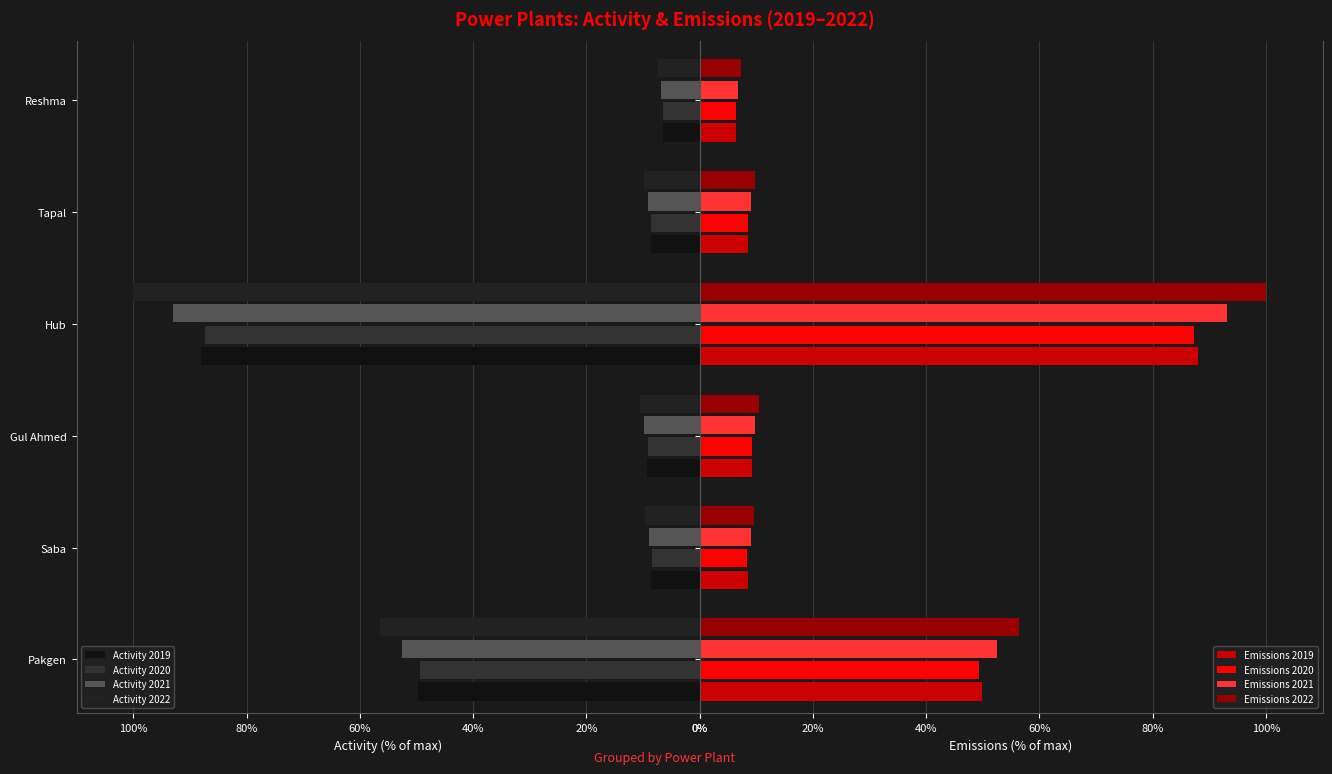

What is the average value of the Emissions 2020 series?

28.2